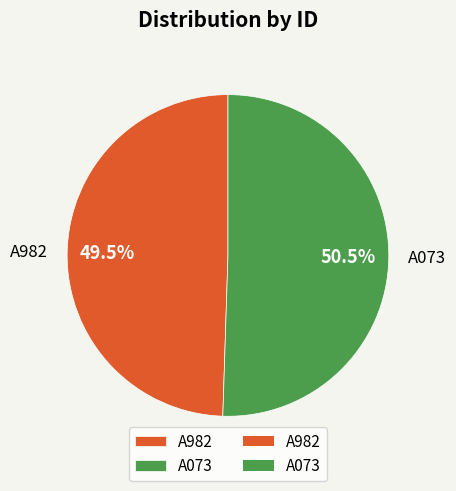

How much of the chart is everything except A982?

50.5%